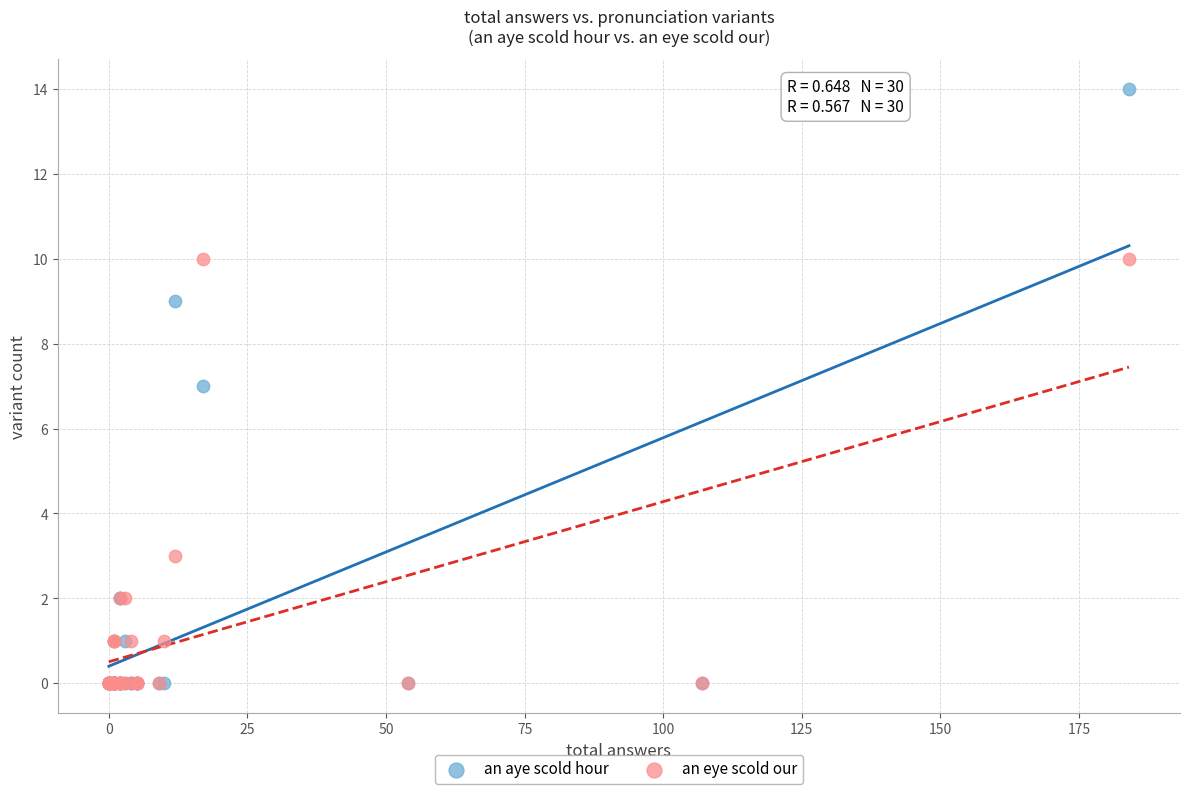

Which series contains the highest Y value?

an aye scold hour